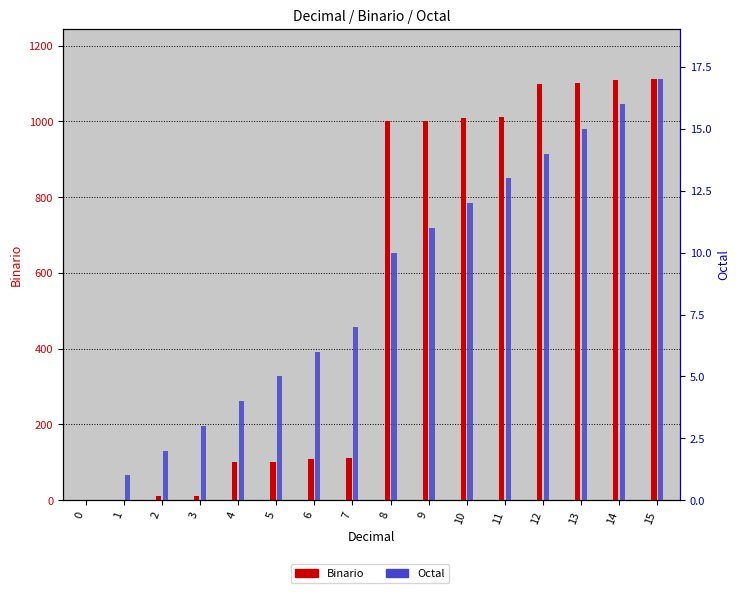

Reading left to right, what are all the values shown in this chart?

Binario: 0=0	1=1	2=10	3=11	4=100	5=101	6=110	7=111	8=1000	9=1001	10=1010	11=1011	12=1100	13=1101	14=1110	15=1111
Octal: 0=0	1=1	2=2	3=3	4=4	5=5	6=6	7=7	8=10	9=11	10=12	11=13	12=14	13=15	14=16	15=17